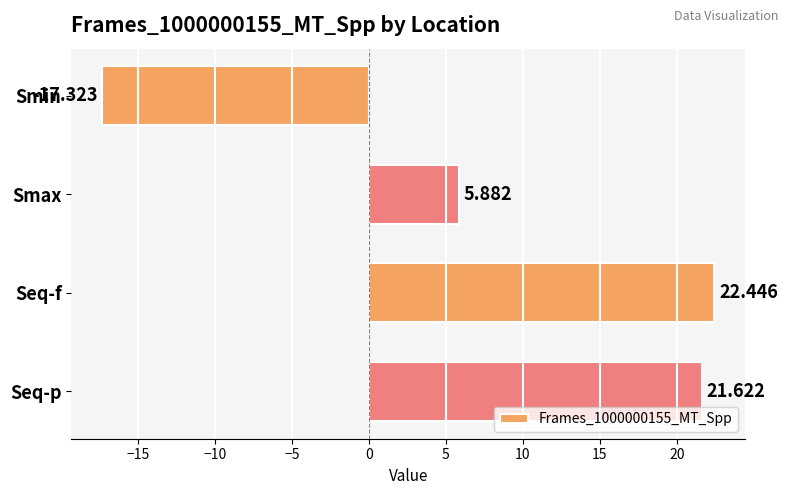

What is the label of the 4th bar from the bottom?

Smin